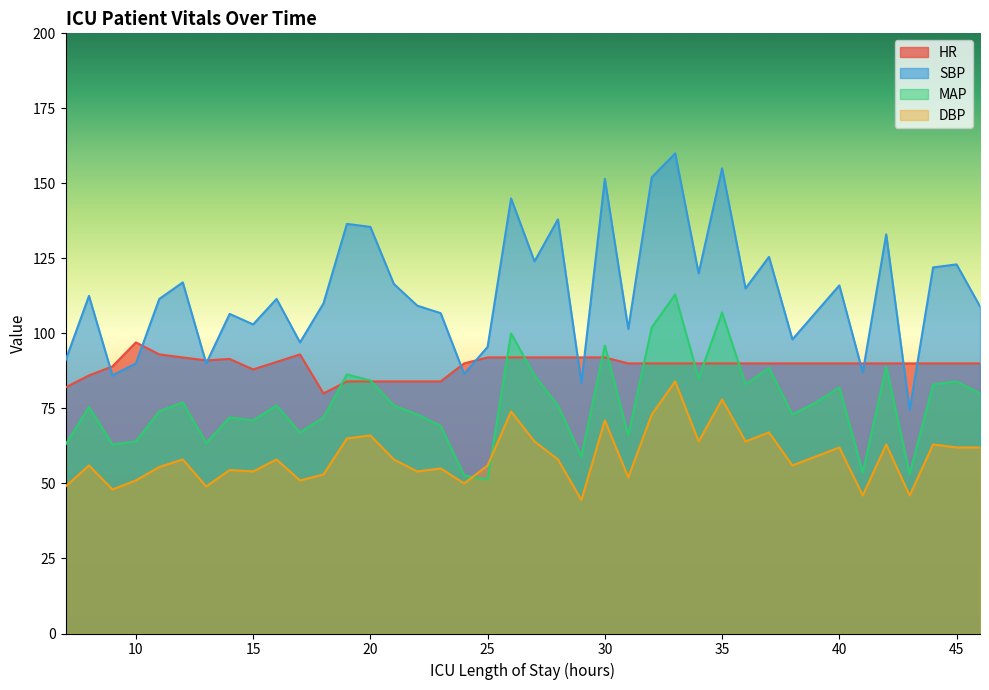

True or false: MAP and SBP cross at least once.

False